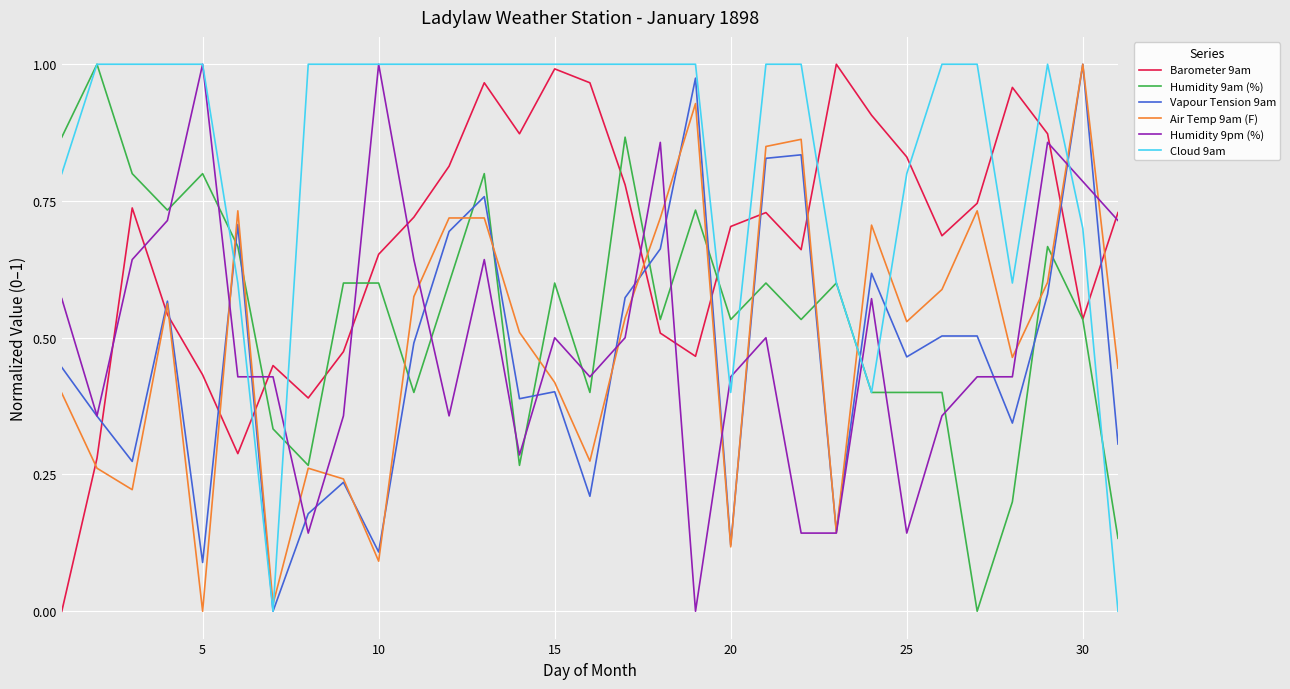

Which series has the largest total across all categories?

Cloud 9am